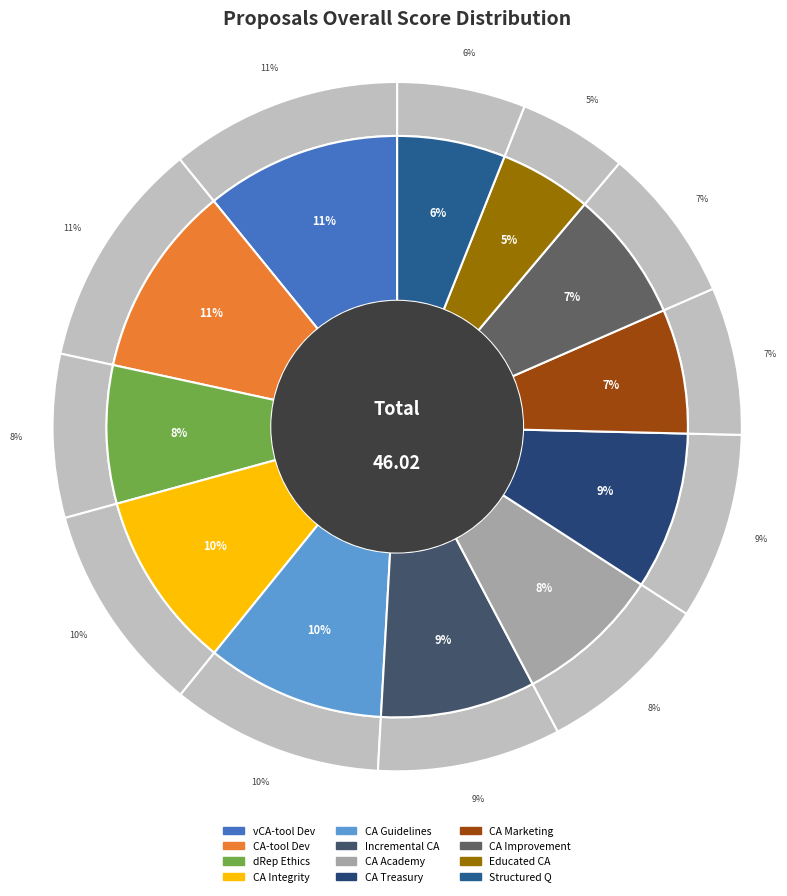

Do CA-tool Dev & Maintenance - AIM and Incremental CA assessments together represent more than half of the pie?

No